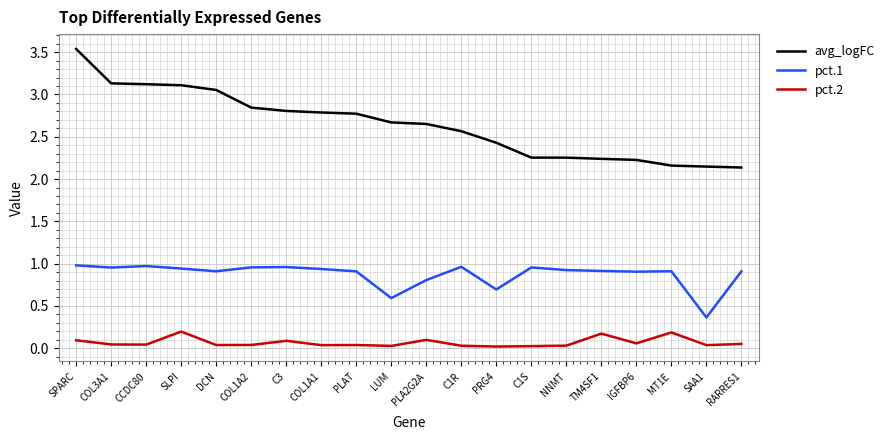

What is the maximum value for pct.2?

0.2